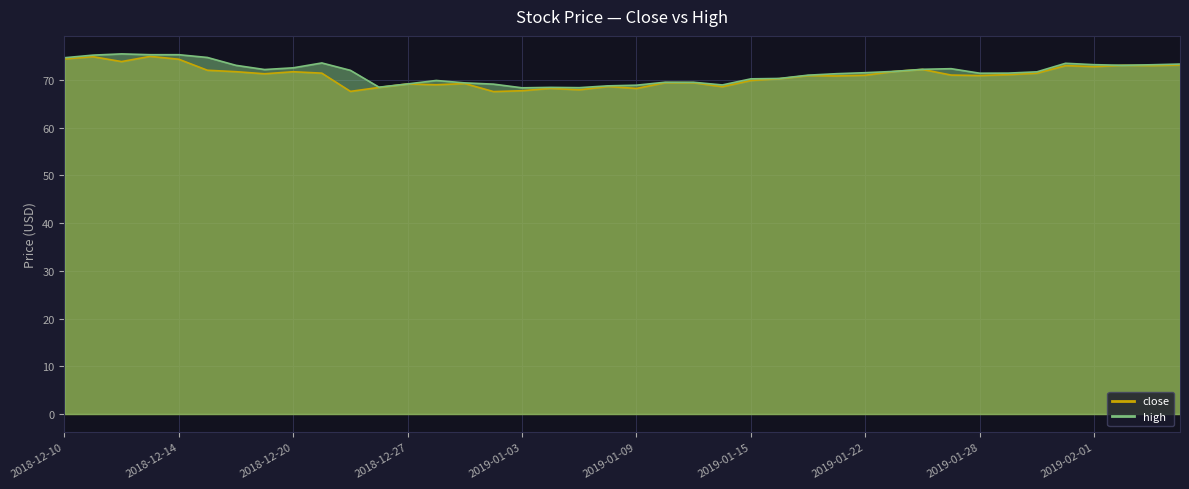

What is the total value across all series at 2019-01-22?

142.6